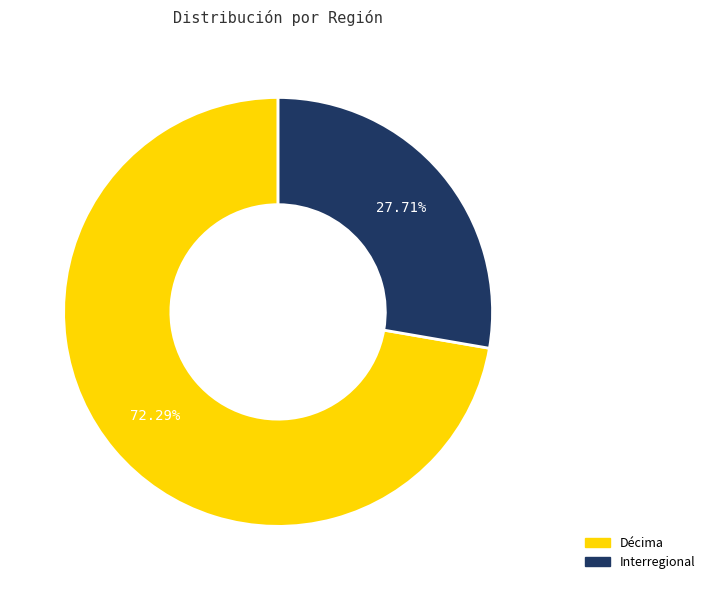

Which has a higher value, Décima or Interregional?

Décima